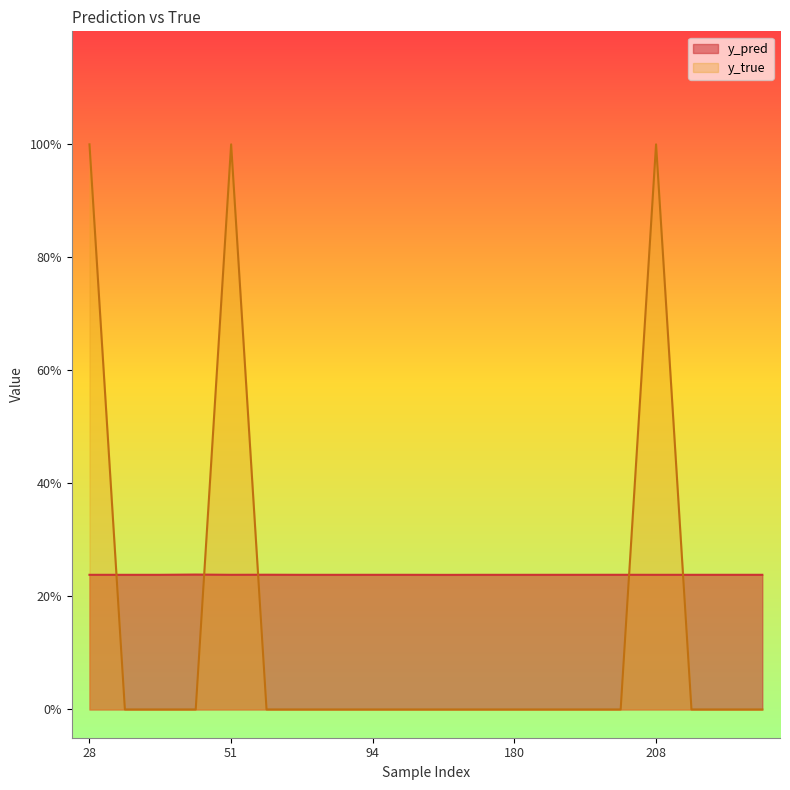

What is the difference between the highest and lowest values at 180?

0.2